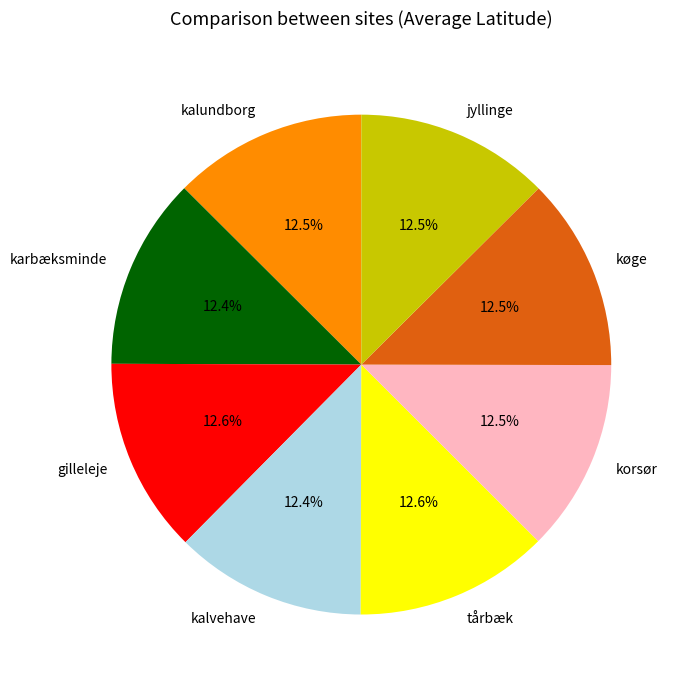

Is køge the majority of the pie?

No